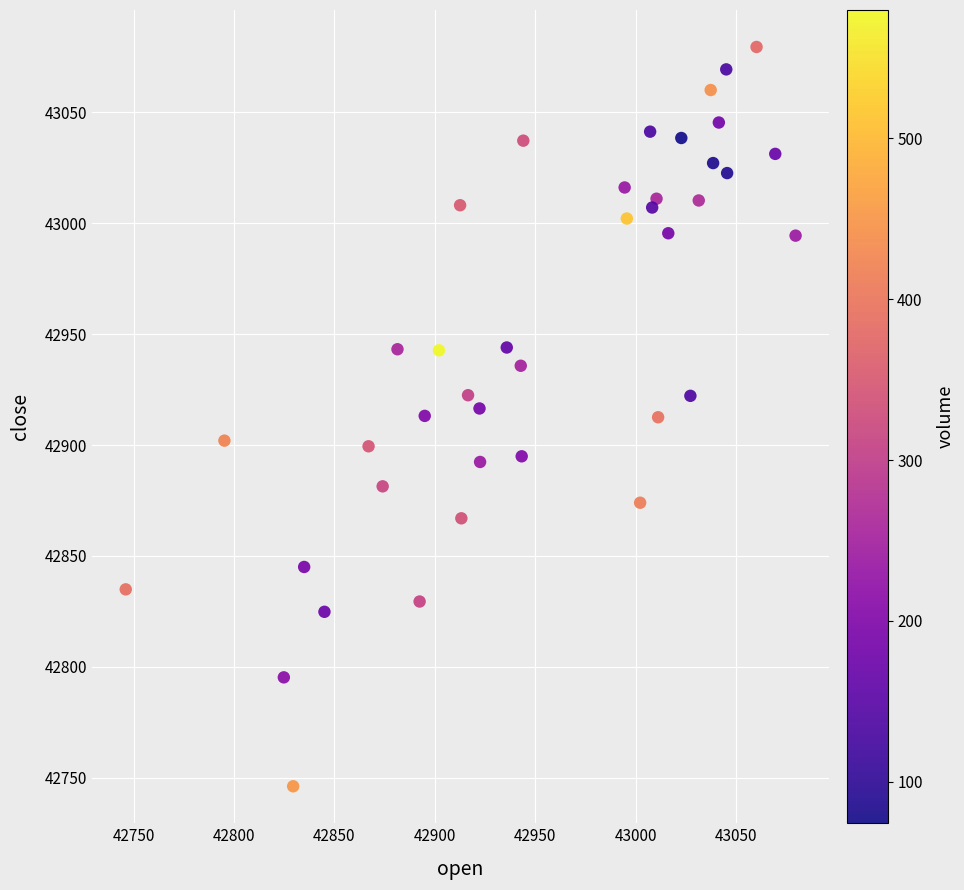

What is the range of Y values (max minus min)?

333.4